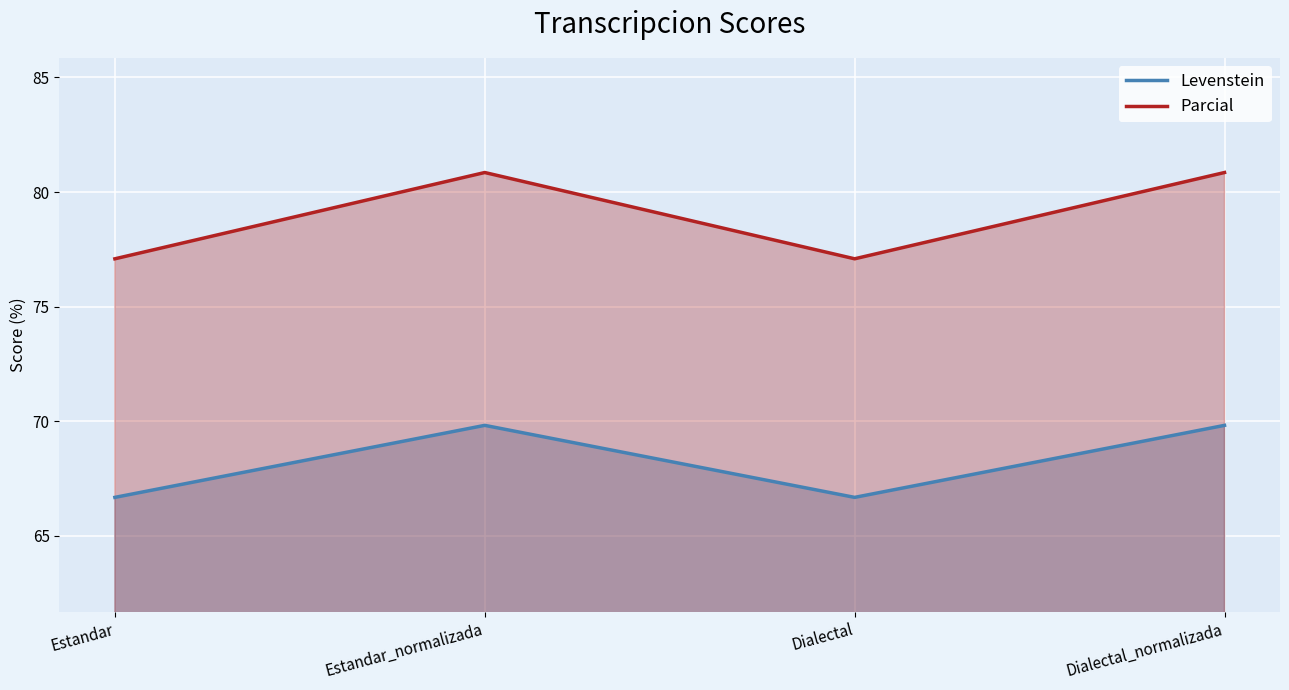

How many categories are shown in the chart?

4